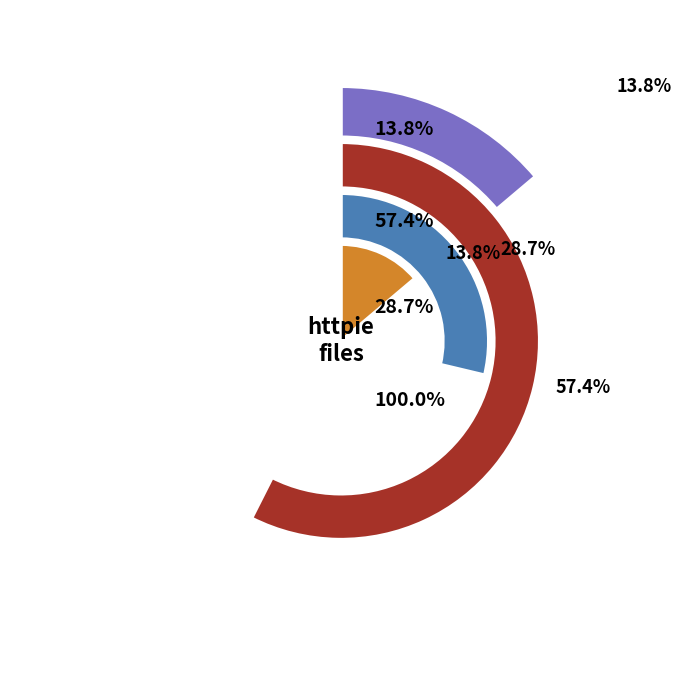

Does lineno=54 account for over 50% of the chart?

Yes